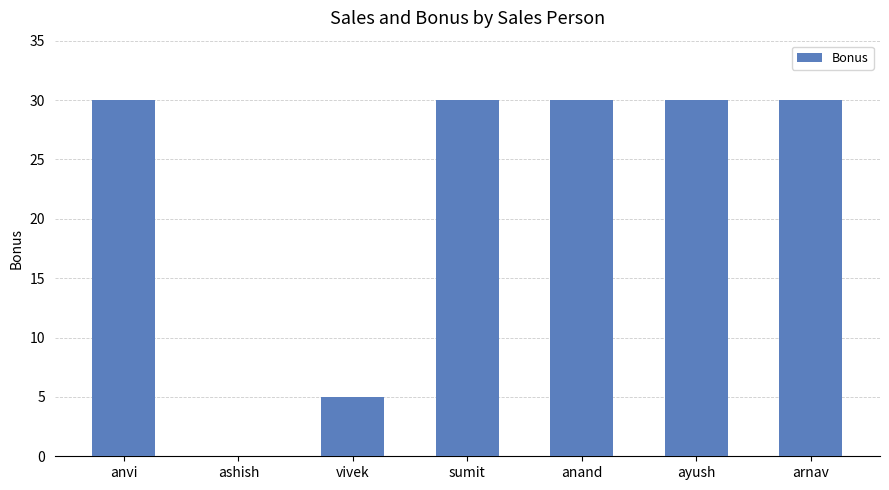

What is the approximate value at anvi?

30